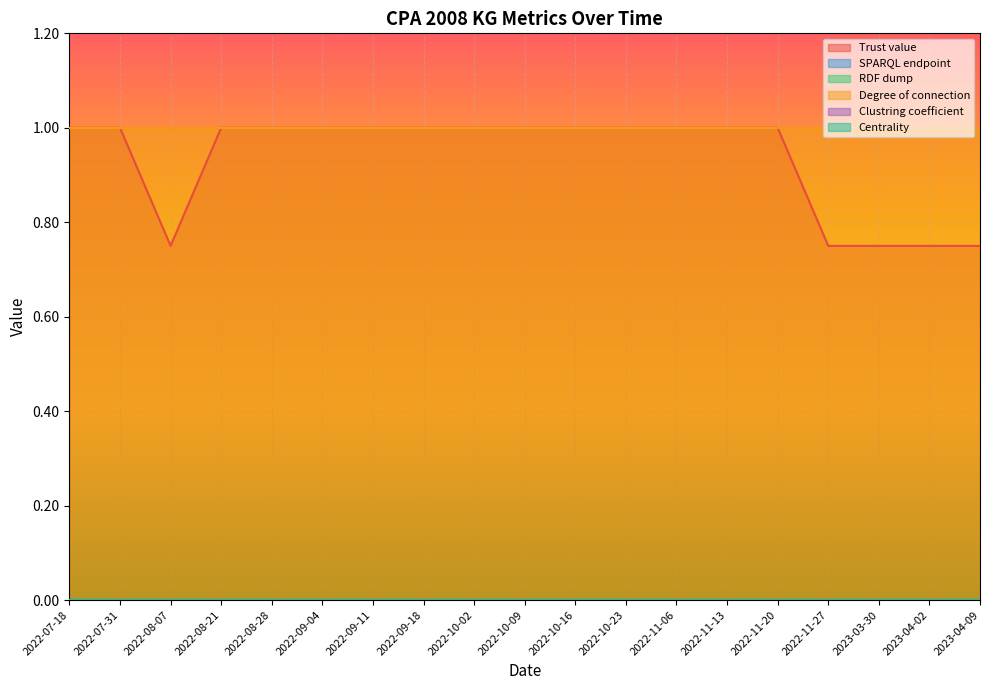

Which series has the largest range (max minus min)?

Trust value